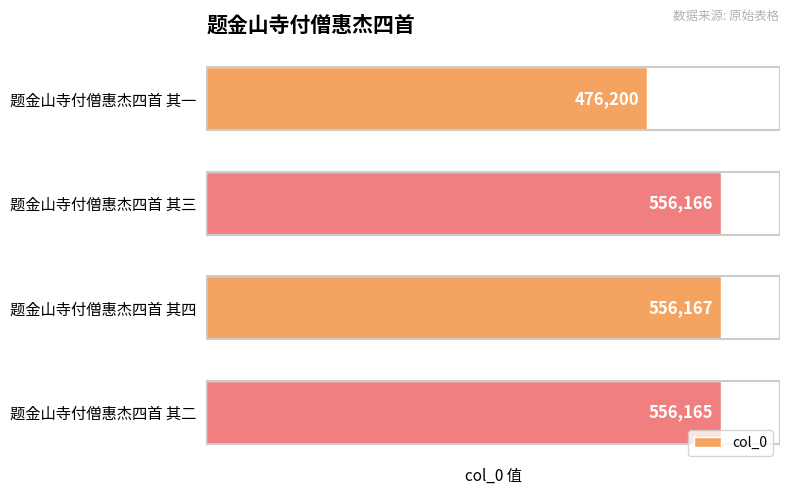

Reading top to bottom, what are all the values shown in this chart?

476200	556166	556167	556165